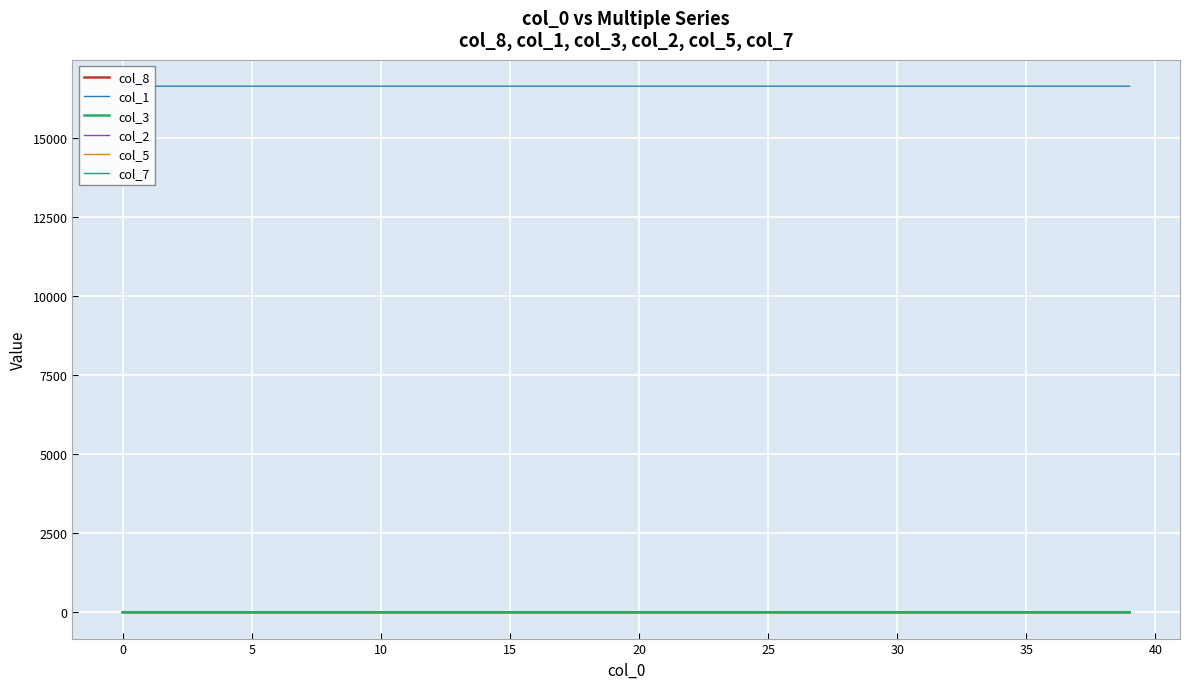

At how many categories does at least one series exceed 13954?

40